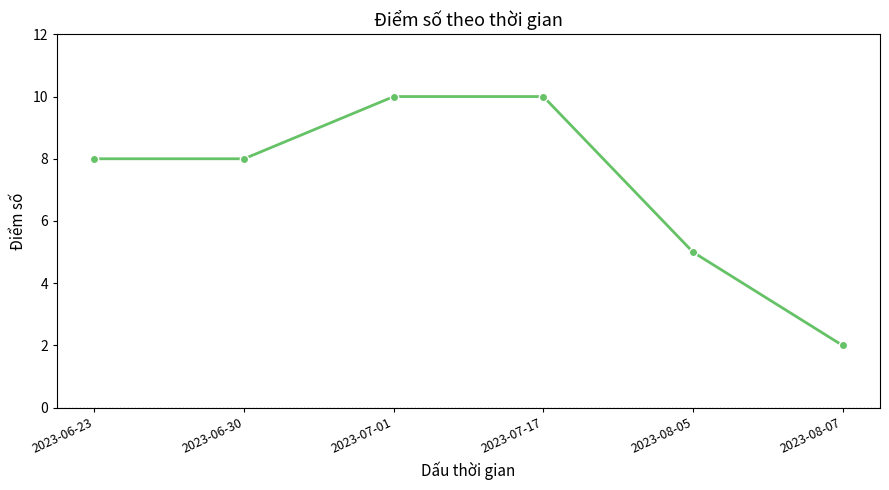

Count the values in the range 5 to 10.

5